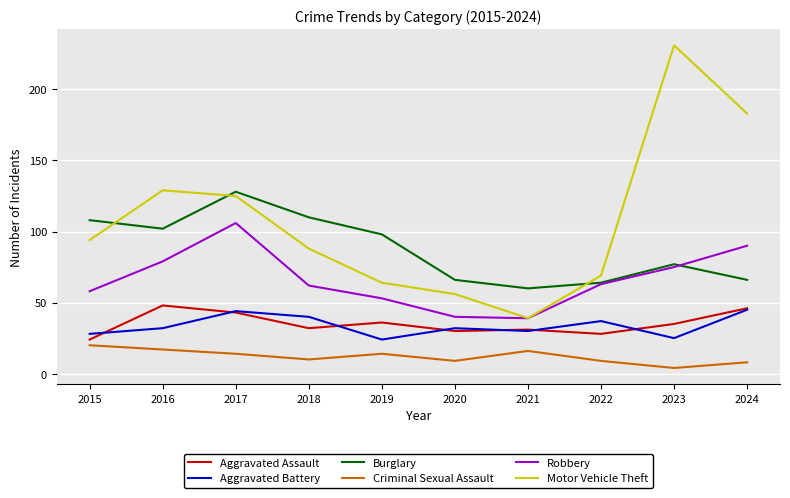

What is the approximate value of Aggravated Battery at 2017?

44